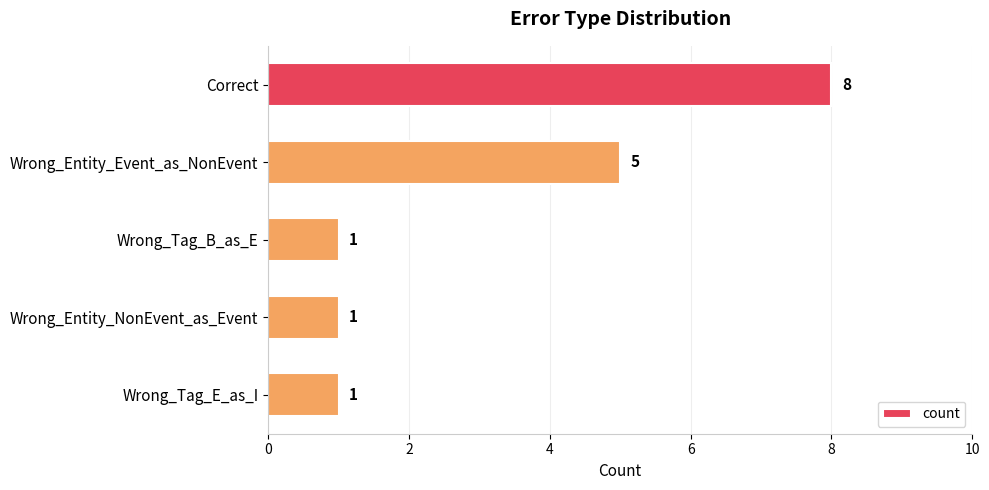

What is the difference between the maximum and second lowest values?

7